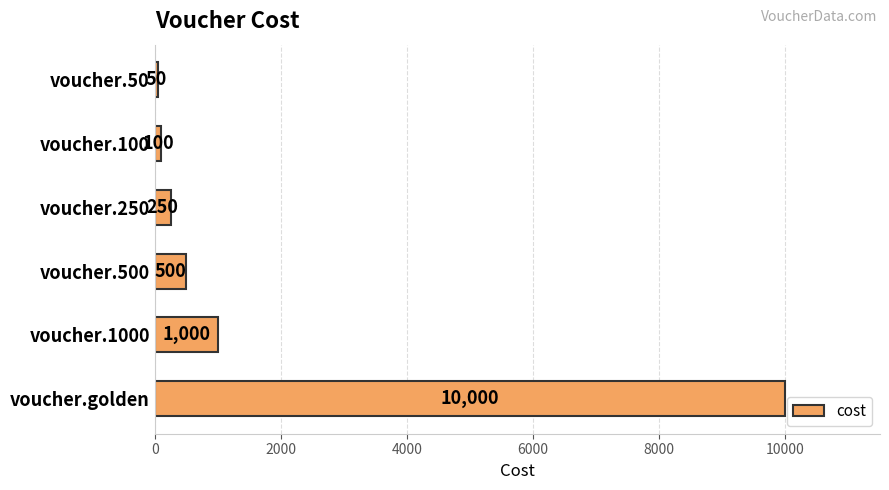

Is it true that the value at voucher.1000 is 256?

False